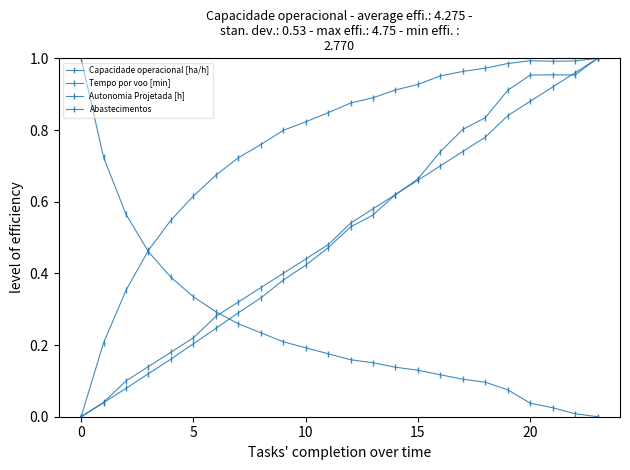

What is the difference between the second highest and minimum values in the Autonomia Projetada [h] series?

1.0